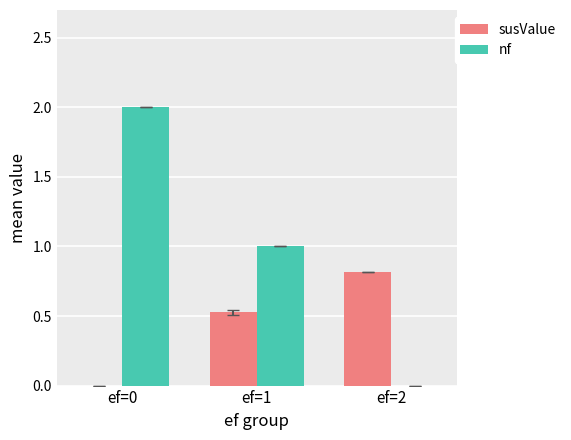

Is the value of susValue at ef=0 greater than the value of nf at ef=0?

No